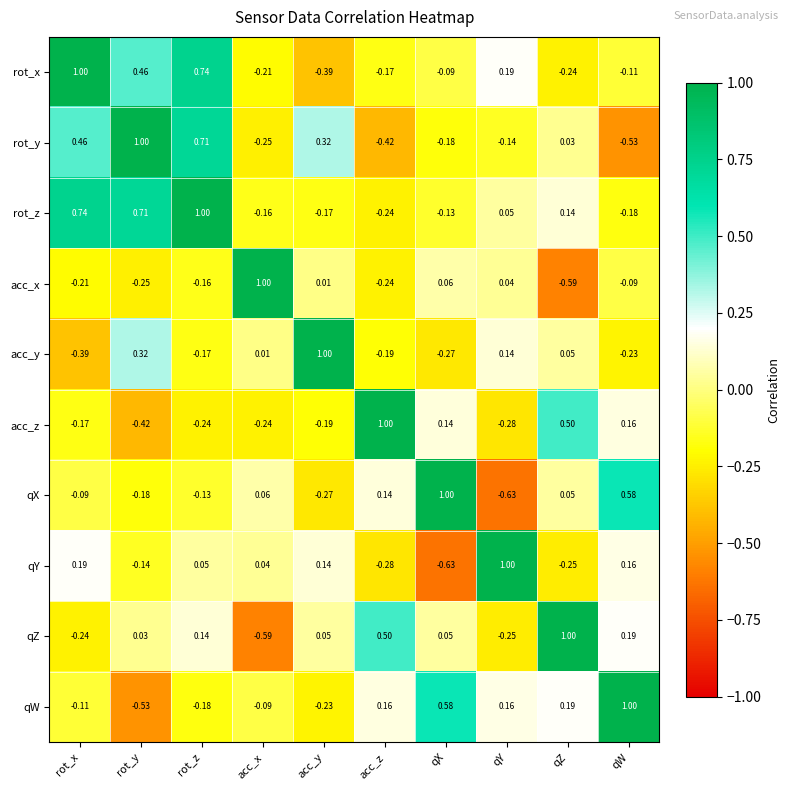

Where is qY nearest to the value 0?

acc_x